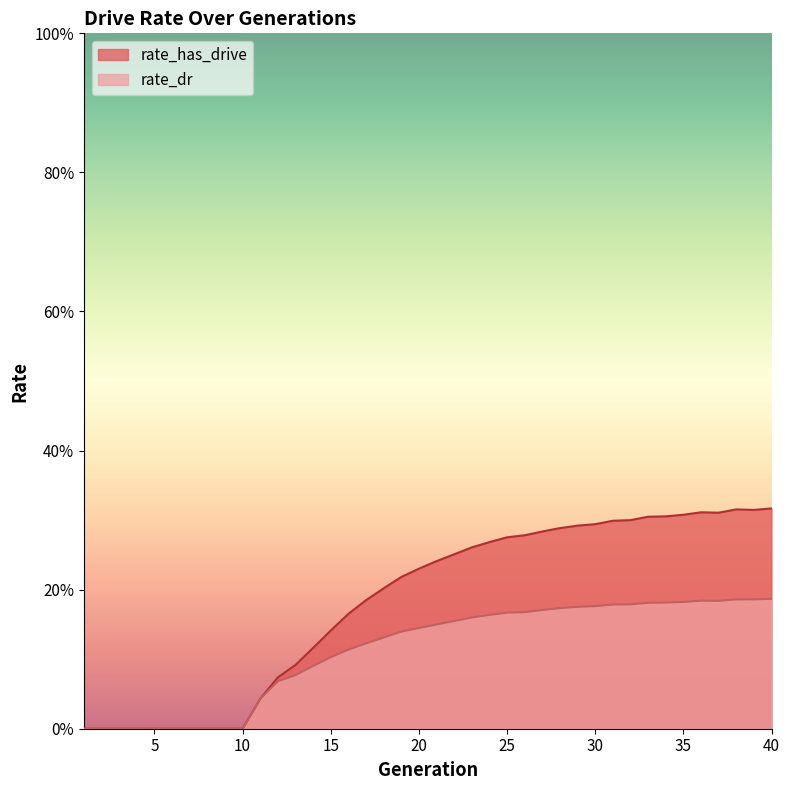

What is the average value of the rate_has_drive series?

0.2